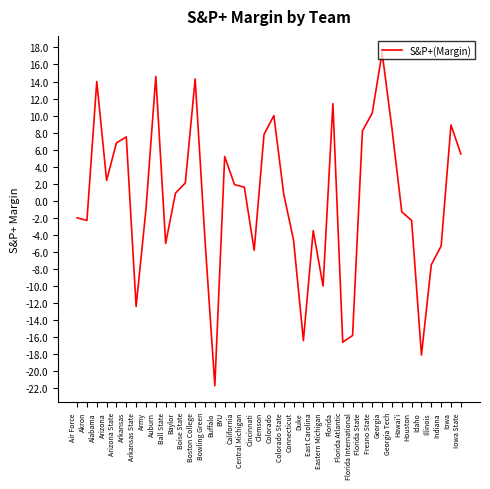

What is the change in value from Boston College to Fresno State?

-4.0